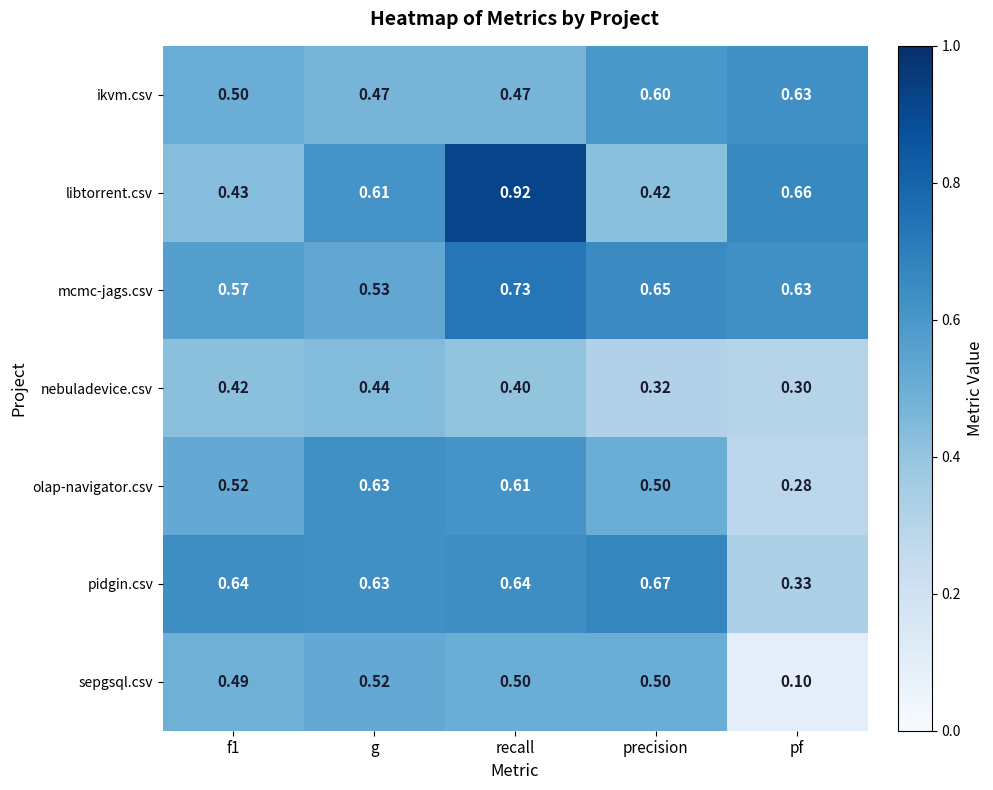

At which label is sepgsql.csv closest to 0?

pf